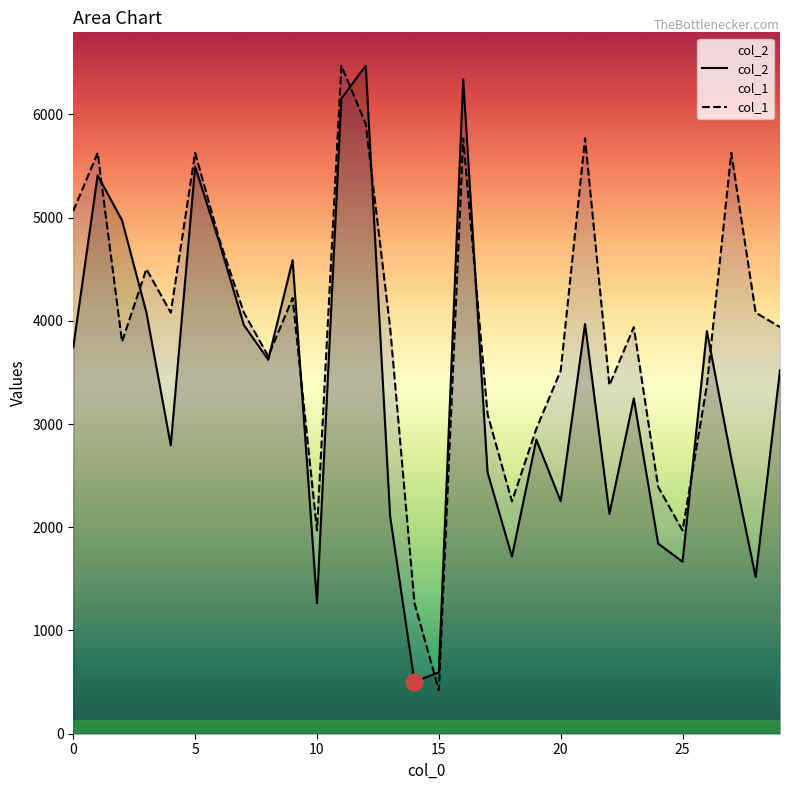

Which category has the lowest value in the col_2 series?

14